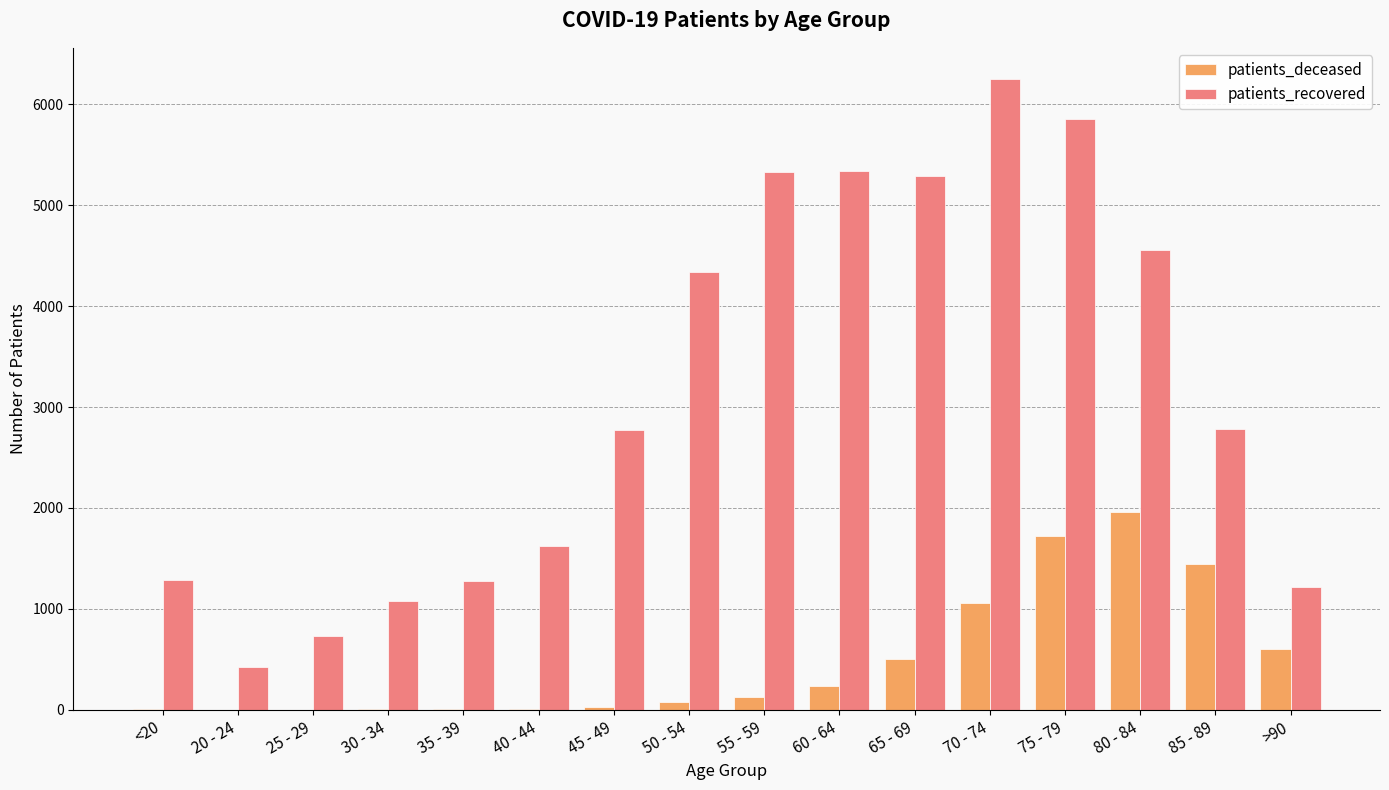

What is the highest value of the patients_recovered series?

6247